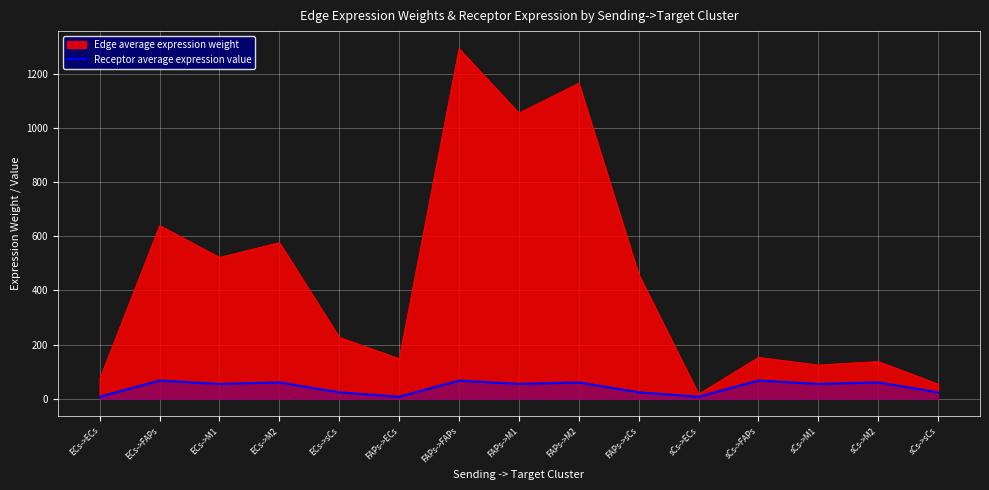

True or false: the data shows 98.0 at FAPs->M1.

False